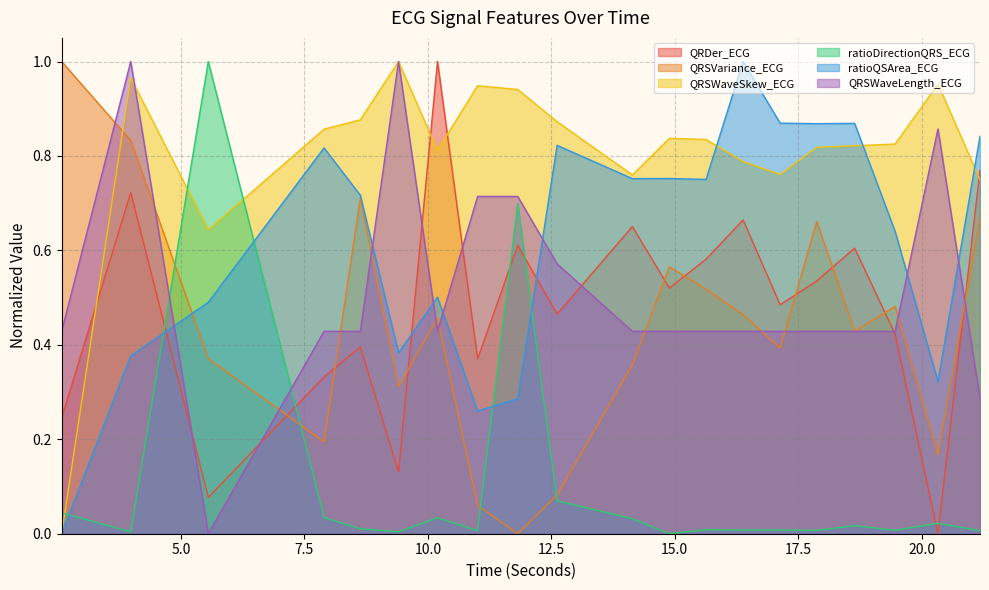

After their last crossing, which series has the higher values: ratioDirectionQRS_ECG or QRSWaveSkew_ECG?

QRSWaveSkew_ECG